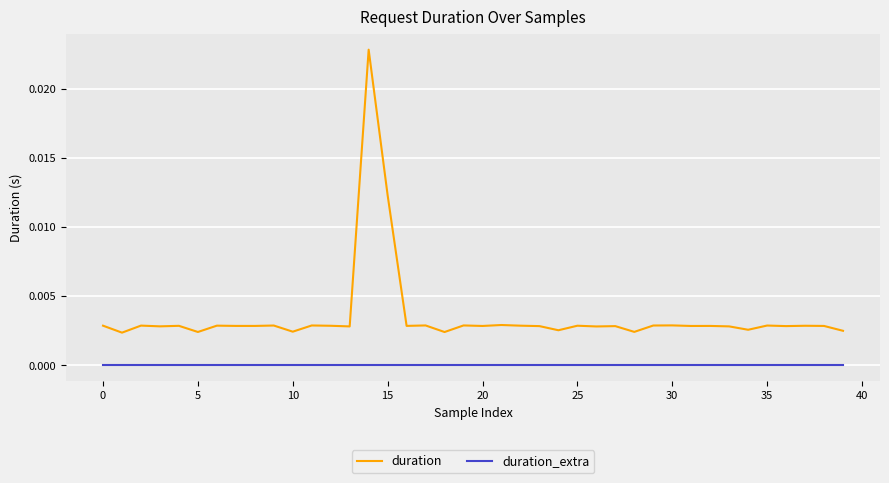

List the series in order of their peak value, highest first.

duration, duration_extra